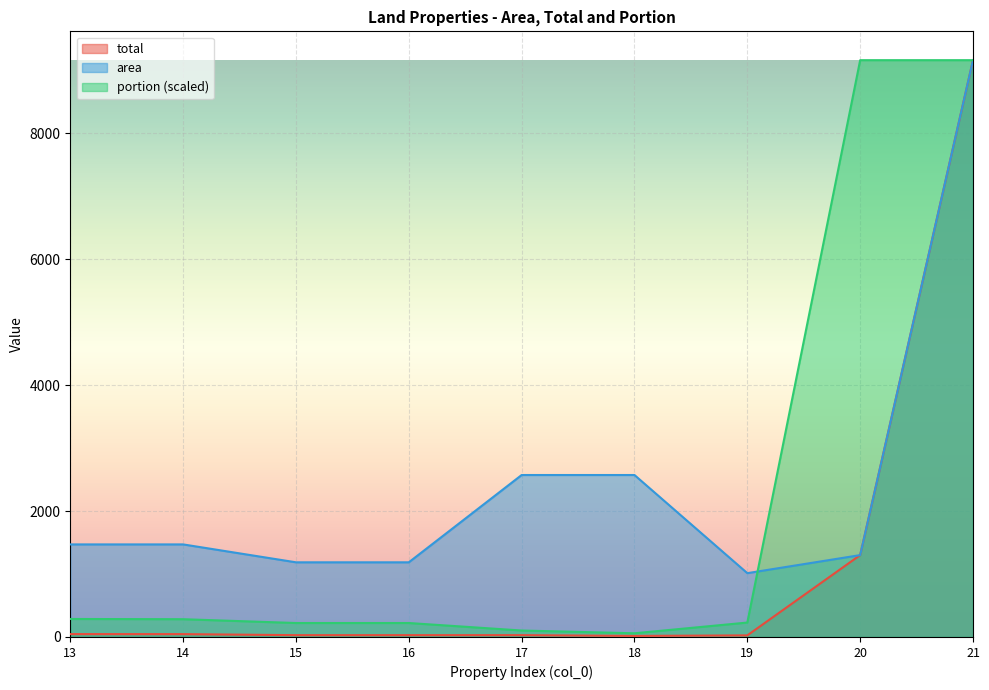

At which category is the sum across all series the highest?

21